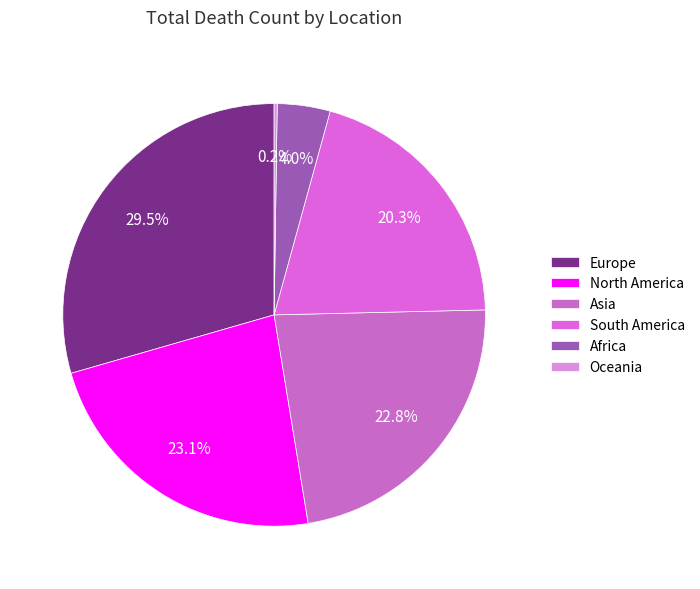

What is the total percentage of Oceania and Asia?

23.0%